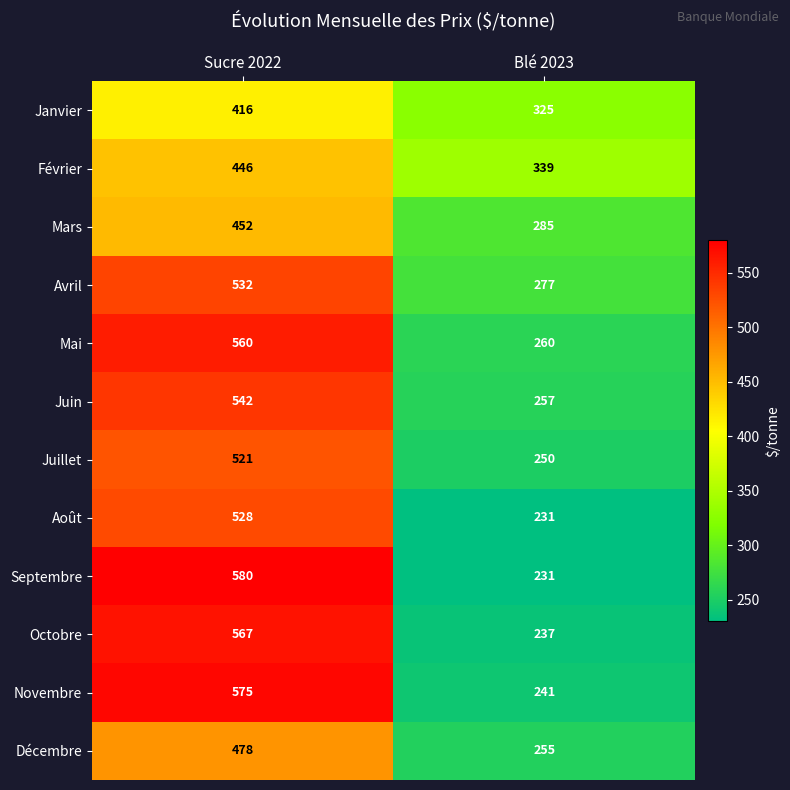

Between Sucre 2022 and Blé 2023, which series saw the biggest shift?

Septembre